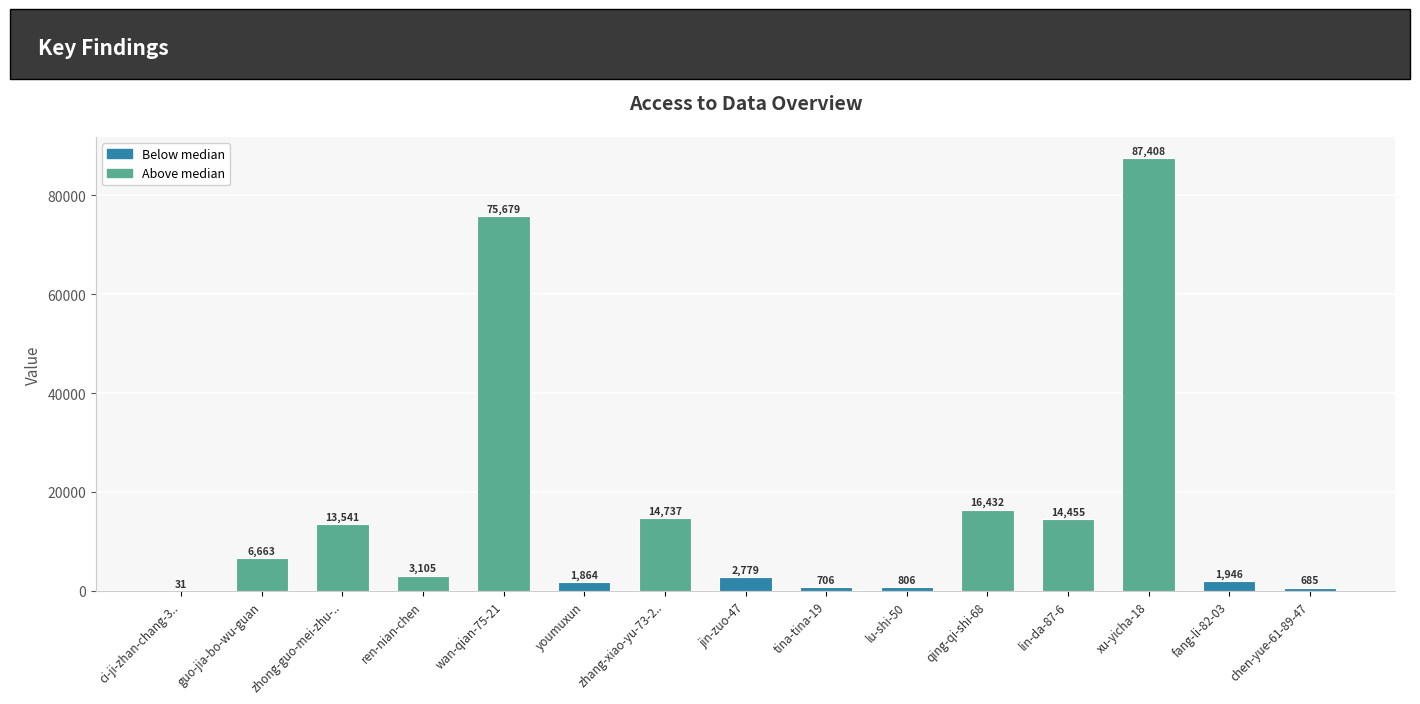

What is the change in value from guo-jia-bo-wu-guan to jin-zuo-47?

-3884